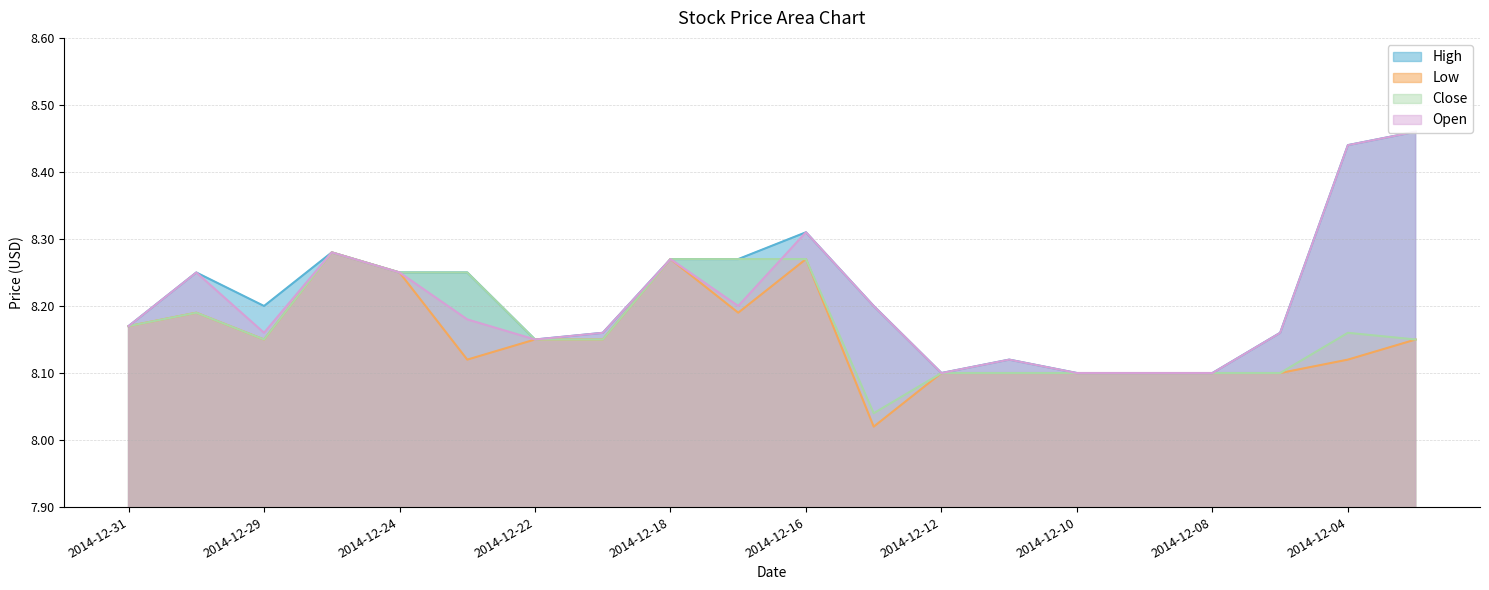

At which label is Open closest to 8?

2014-12-12